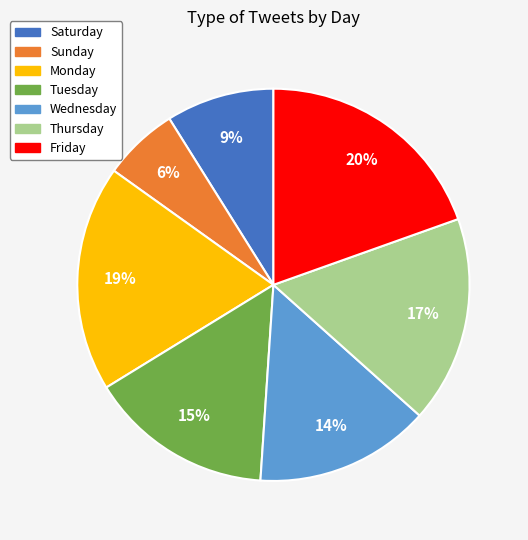

Which has a higher value, Wednesday or Monday?

Monday